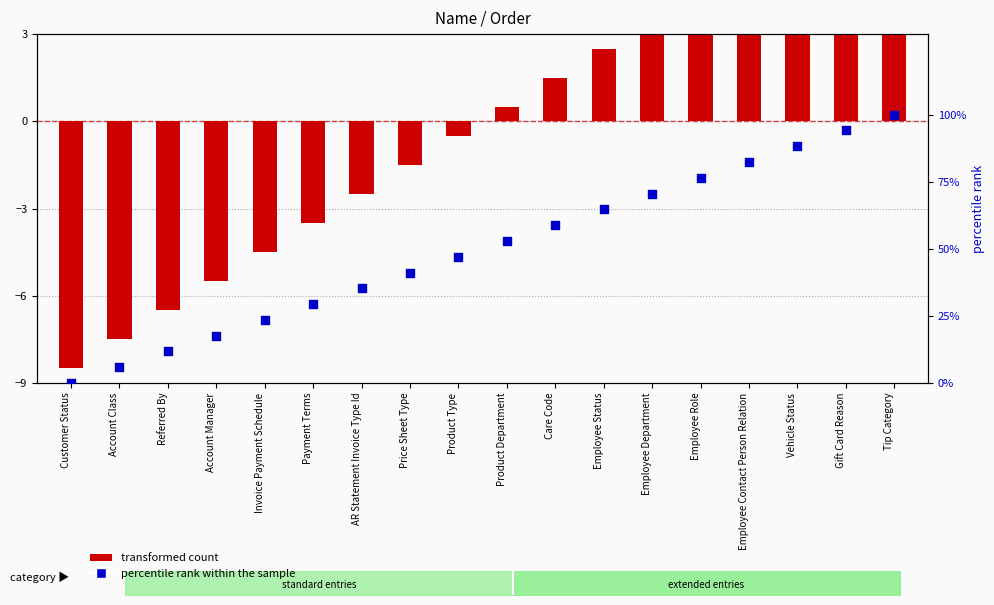

Which series has the largest total across all categories?

Percentile rank